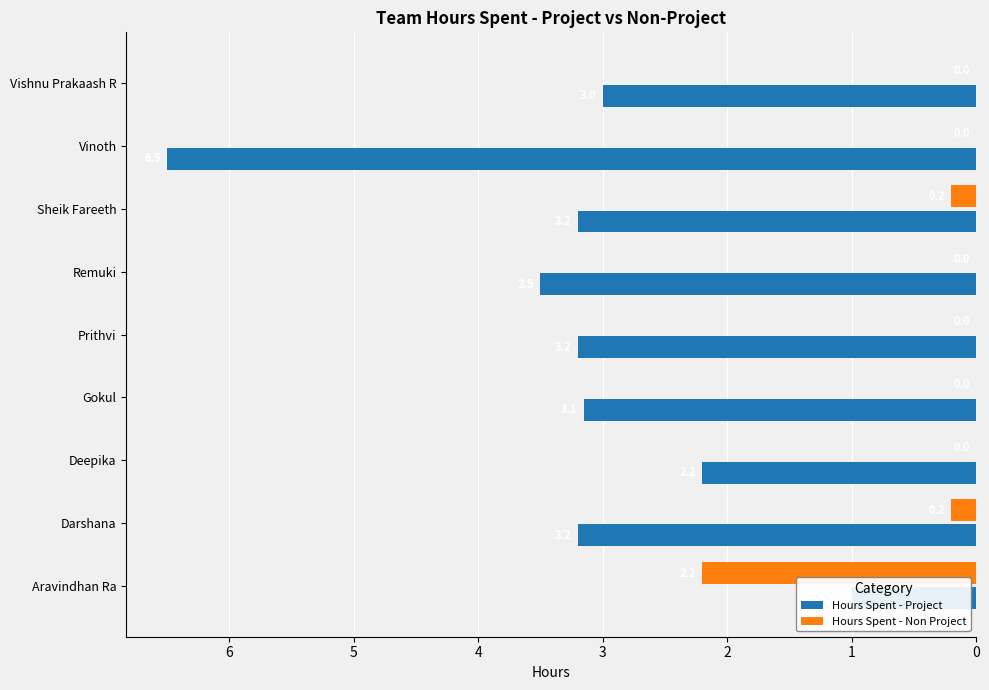

Between Deepika and Vishnu Prakaash R, which series saw the biggest shift?

Hours Spent - Project